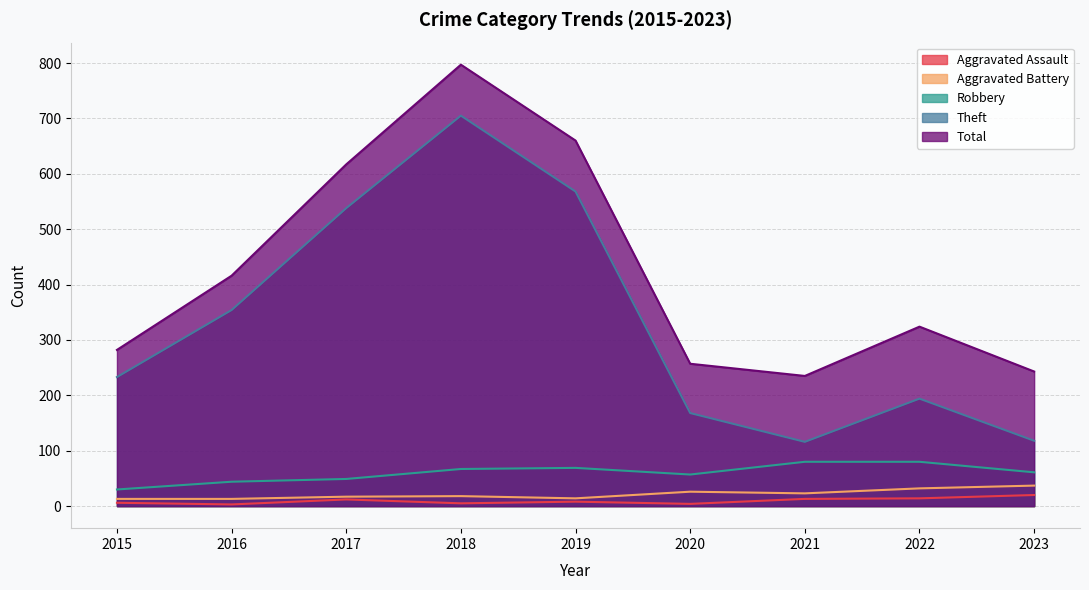

What is the spread (max minus min) of values at 2016?

413